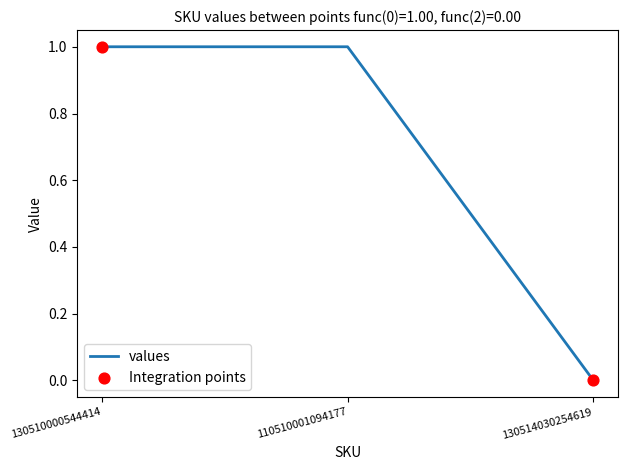

Which has a higher value, 130514030254619 or 130510000544414?

130510000544414